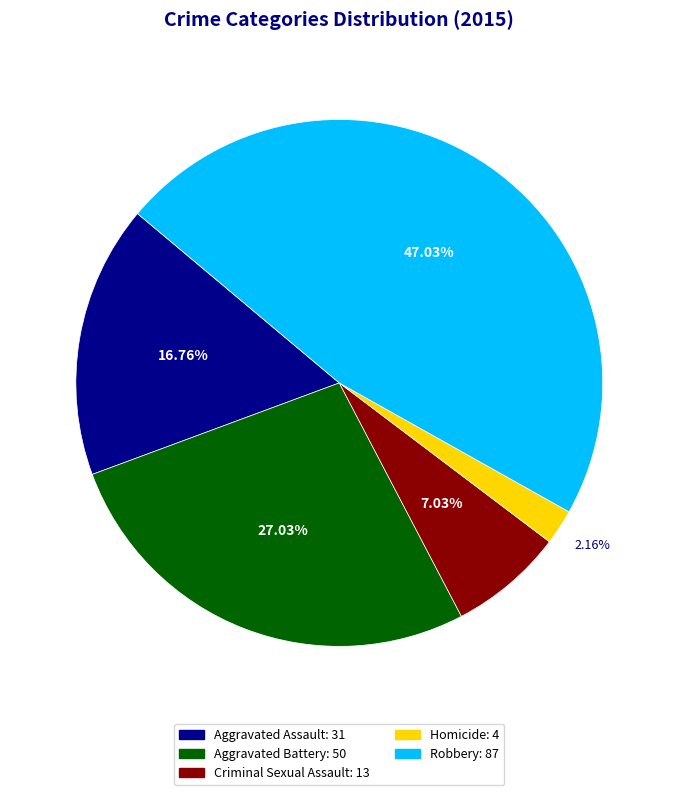

Is the sum of Homicide and Aggravated Battery greater than half?

No